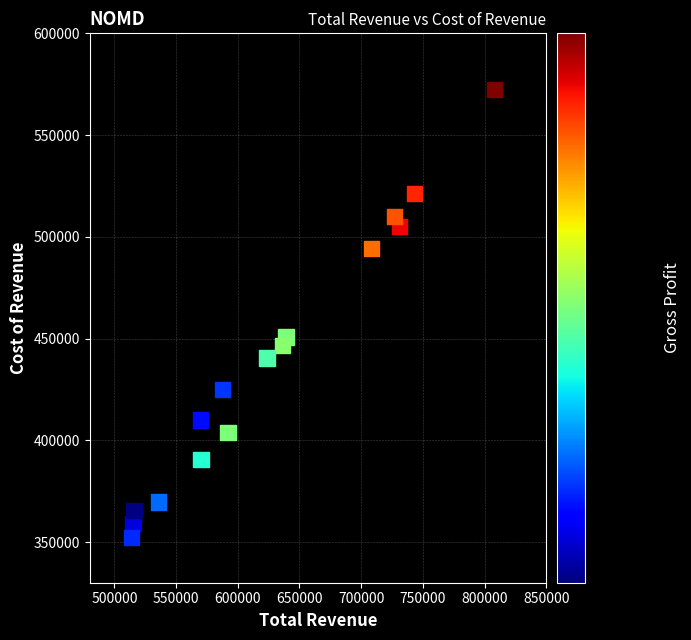

What is the range of Y values (max minus min)?

220400